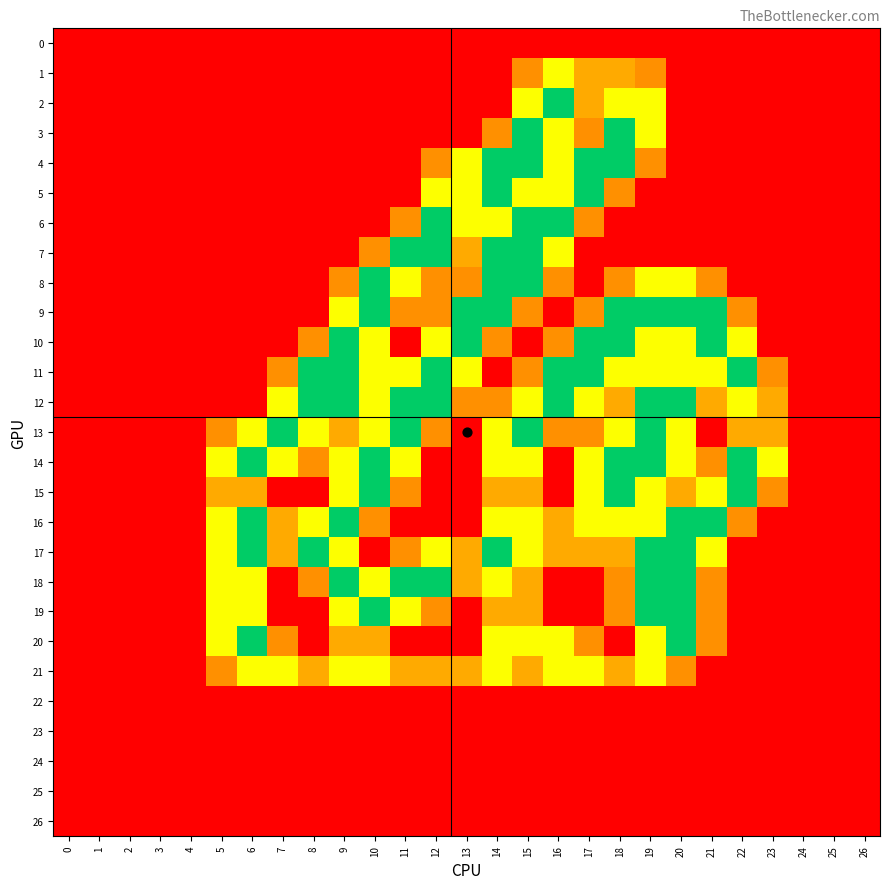

Reading left to right, extract all data points from this chart.

0: 0=0.0	1=0.0	2=0.0	3=0.0	4=0.0	5=0.0	6=0.0	7=0.0	8=0.0	9=0.0	10=0.0	11=0.0	12=0.0	13=0.0	14=0.0	15=0.0	16=0.0	17=0.0	18=0.0	19=0.0	20=0.0	21=0.0	22=0.0	23=0.0	24=0.0	25=0.0	26=0.0
1: 0=0.0	1=0.0	2=0.0	3=0.0	4=0.0	5=0.0	6=0.0	7=0.0	8=0.0	9=0.0	10=0.0	11=0.0	12=0.0	13=0.0	14=0.0	15=0.8	16=1.5	17=1.0	18=1.0	19=0.8	20=0.0	21=0.0	22=0.0	23=0.0	24=0.0	25=0.0	26=0.0
2: 0=0.0	1=0.0	2=0.0	3=0.0	4=0.0	5=0.0	6=0.0	7=0.0	8=0.0	9=0.0	10=0.0	11=0.0	12=0.0	13=0.0	14=0.0	15=1.5	16=2.0	17=1.0	18=1.5	19=1.5	20=0.0	21=0.0	22=0.0	23=0.0	24=0.0	25=0.0	26=0.0
3: 0=0.0	1=0.0	2=0.0	3=0.0	4=0.0	5=0.0	6=0.0	7=0.0	8=0.0	9=0.0	10=0.0	11=0.0	12=0.0	13=0.0	14=0.8	15=2.0	16=1.5	17=0.8	18=2.0	19=1.5	20=0.0	21=0.0	22=0.0	23=0.0	24=0.0	25=0.0	26=0.0
4: 0=0.0	1=0.0	2=0.0	3=0.0	4=0.0	5=0.0	6=0.0	7=0.0	8=0.0	9=0.0	10=0.0	11=0.0	12=0.8	13=1.5	14=2.0	15=2.0	16=1.5	17=2.0	18=2.0	19=0.8	20=0.0	21=0.0	22=0.0	23=0.0	24=0.0	25=0.0	26=0.0
5: 0=0.0	1=0.0	2=0.0	3=0.0	4=0.0	5=0.0	6=0.0	7=0.0	8=0.0	9=0.0	10=0.0	11=0.0	12=1.5	13=1.5	14=2.0	15=1.5	16=1.5	17=2.0	18=0.8	19=0.0	20=0.0	21=0.0	22=0.0	23=0.0	24=0.0	25=0.0	26=0.0
6: 0=0.0	1=0.0	2=0.0	3=0.0	4=0.0	5=0.0	6=0.0	7=0.0	8=0.0	9=0.0	10=0.0	11=0.8	12=2.0	13=1.5	14=1.5	15=2.0	16=2.0	17=0.8	18=0.0	19=0.0	20=0.0	21=0.0	22=0.0	23=0.0	24=0.0	25=0.0	26=0.0
7: 0=0.0	1=0.0	2=0.0	3=0.0	4=0.0	5=0.0	6=0.0	7=0.0	8=0.0	9=0.0	10=0.8	11=2.0	12=2.0	13=1.0	14=2.0	15=2.0	16=1.5	17=0.0	18=0.0	19=0.0	20=0.0	21=0.0	22=0.0	23=0.0	24=0.0	25=0.0	26=0.0
8: 0=0.0	1=0.0	2=0.0	3=0.0	4=0.0	5=0.0	6=0.0	7=0.0	8=0.0	9=0.8	10=2.0	11=1.5	12=0.8	13=0.8	14=2.0	15=2.0	16=0.8	17=0.0	18=0.8	19=1.5	20=1.5	21=0.8	22=0.0	23=0.0	24=0.0	25=0.0	26=0.0
9: 0=0.0	1=0.0	2=0.0	3=0.0	4=0.0	5=0.0	6=0.0	7=0.0	8=0.0	9=1.5	10=2.0	11=0.8	12=0.8	13=2.0	14=2.0	15=0.8	16=0.0	17=0.8	18=2.0	19=2.0	20=2.0	21=2.0	22=0.8	23=0.0	24=0.0	25=0.0	26=0.0
10: 0=0.0	1=0.0	2=0.0	3=0.0	4=0.0	5=0.0	6=0.0	7=0.0	8=0.8	9=2.0	10=1.5	11=0.0	12=1.5	13=2.0	14=0.8	15=0.0	16=0.8	17=2.0	18=2.0	19=1.5	20=1.5	21=2.0	22=1.5	23=0.0	24=0.0	25=0.0	26=0.0
11: 0=0.0	1=0.0	2=0.0	3=0.0	4=0.0	5=0.0	6=0.0	7=0.8	8=2.0	9=2.0	10=1.5	11=1.5	12=2.0	13=1.5	14=0.0	15=0.8	16=2.0	17=2.0	18=1.5	19=1.5	20=1.5	21=1.5	22=2.0	23=0.8	24=0.0	25=0.0	26=0.0
12: 0=0.0	1=0.0	2=0.0	3=0.0	4=0.0	5=0.0	6=0.0	7=1.5	8=2.0	9=2.0	10=1.5	11=2.0	12=2.0	13=0.8	14=0.8	15=1.5	16=2.0	17=1.5	18=1.0	19=2.0	20=2.0	21=1.0	22=1.5	23=1.0	24=0.0	25=0.0	26=0.0
13: 0=0.0	1=0.0	2=0.0	3=0.0	4=0.0	5=0.8	6=1.5	7=2.0	8=1.5	9=1.0	10=1.5	11=2.0	12=0.8	13=0.0	14=1.5	15=2.0	16=0.8	17=0.8	18=1.5	19=2.0	20=1.5	21=0.0	22=1.0	23=1.0	24=0.0	25=0.0	26=0.0
14: 0=0.0	1=0.0	2=0.0	3=0.0	4=0.0	5=1.5	6=2.0	7=1.5	8=0.8	9=1.5	10=2.0	11=1.5	12=0.0	13=0.0	14=1.5	15=1.5	16=0.0	17=1.5	18=2.0	19=2.0	20=1.5	21=0.8	22=2.0	23=1.5	24=0.0	25=0.0	26=0.0
15: 0=0.0	1=0.0	2=0.0	3=0.0	4=0.0	5=1.0	6=1.0	7=0.0	8=0.0	9=1.5	10=2.0	11=0.8	12=0.0	13=0.0	14=1.0	15=1.0	16=0.0	17=1.5	18=2.0	19=1.5	20=1.0	21=1.5	22=2.0	23=0.8	24=0.0	25=0.0	26=0.0
16: 0=0.0	1=0.0	2=0.0	3=0.0	4=0.0	5=1.5	6=2.0	7=1.0	8=1.5	9=2.0	10=0.8	11=0.0	12=0.0	13=0.0	14=1.5	15=1.5	16=1.0	17=1.5	18=1.5	19=1.5	20=2.0	21=2.0	22=0.8	23=0.0	24=0.0	25=0.0	26=0.0
17: 0=0.0	1=0.0	2=0.0	3=0.0	4=0.0	5=1.5	6=2.0	7=1.0	8=2.0	9=1.5	10=0.0	11=0.8	12=1.5	13=1.0	14=2.0	15=1.5	16=1.0	17=1.0	18=1.0	19=2.0	20=2.0	21=1.5	22=0.0	23=0.0	24=0.0	25=0.0	26=0.0
18: 0=0.0	1=0.0	2=0.0	3=0.0	4=0.0	5=1.5	6=1.5	7=0.0	8=0.8	9=2.0	10=1.5	11=2.0	12=2.0	13=1.0	14=1.5	15=1.0	16=0.0	17=0.0	18=0.8	19=2.0	20=2.0	21=0.8	22=0.0	23=0.0	24=0.0	25=0.0	26=0.0
19: 0=0.0	1=0.0	2=0.0	3=0.0	4=0.0	5=1.5	6=1.5	7=0.0	8=0.0	9=1.5	10=2.0	11=1.5	12=0.8	13=0.0	14=1.0	15=1.0	16=0.0	17=0.0	18=0.8	19=2.0	20=2.0	21=0.8	22=0.0	23=0.0	24=0.0	25=0.0	26=0.0
20: 0=0.0	1=0.0	2=0.0	3=0.0	4=0.0	5=1.5	6=2.0	7=0.8	8=0.0	9=1.0	10=1.0	11=0.0	12=0.0	13=0.0	14=1.5	15=1.5	16=1.5	17=0.8	18=0.0	19=1.5	20=2.0	21=0.8	22=0.0	23=0.0	24=0.0	25=0.0	26=0.0
21: 0=0.0	1=0.0	2=0.0	3=0.0	4=0.0	5=0.8	6=1.5	7=1.5	8=1.0	9=1.5	10=1.5	11=1.0	12=1.0	13=1.0	14=1.5	15=1.0	16=1.5	17=1.5	18=1.0	19=1.5	20=0.8	21=0.0	22=0.0	23=0.0	24=0.0	25=0.0	26=0.0
22: 0=0.0	1=0.0	2=0.0	3=0.0	4=0.0	5=0.0	6=0.0	7=0.0	8=0.0	9=0.0	10=0.0	11=0.0	12=0.0	13=0.0	14=0.0	15=0.0	16=0.0	17=0.0	18=0.0	19=0.0	20=0.0	21=0.0	22=0.0	23=0.0	24=0.0	25=0.0	26=0.0
23: 0=0.0	1=0.0	2=0.0	3=0.0	4=0.0	5=0.0	6=0.0	7=0.0	8=0.0	9=0.0	10=0.0	11=0.0	12=0.0	13=0.0	14=0.0	15=0.0	16=0.0	17=0.0	18=0.0	19=0.0	20=0.0	21=0.0	22=0.0	23=0.0	24=0.0	25=0.0	26=0.0
24: 0=0.0	1=0.0	2=0.0	3=0.0	4=0.0	5=0.0	6=0.0	7=0.0	8=0.0	9=0.0	10=0.0	11=0.0	12=0.0	13=0.0	14=0.0	15=0.0	16=0.0	17=0.0	18=0.0	19=0.0	20=0.0	21=0.0	22=0.0	23=0.0	24=0.0	25=0.0	26=0.0
25: 0=0.0	1=0.0	2=0.0	3=0.0	4=0.0	5=0.0	6=0.0	7=0.0	8=0.0	9=0.0	10=0.0	11=0.0	12=0.0	13=0.0	14=0.0	15=0.0	16=0.0	17=0.0	18=0.0	19=0.0	20=0.0	21=0.0	22=0.0	23=0.0	24=0.0	25=0.0	26=0.0
26: 0=0.0	1=0.0	2=0.0	3=0.0	4=0.0	5=0.0	6=0.0	7=0.0	8=0.0	9=0.0	10=0.0	11=0.0	12=0.0	13=0.0	14=0.0	15=0.0	16=0.0	17=0.0	18=0.0	19=0.0	20=0.0	21=0.0	22=0.0	23=0.0	24=0.0	25=0.0	26=0.0